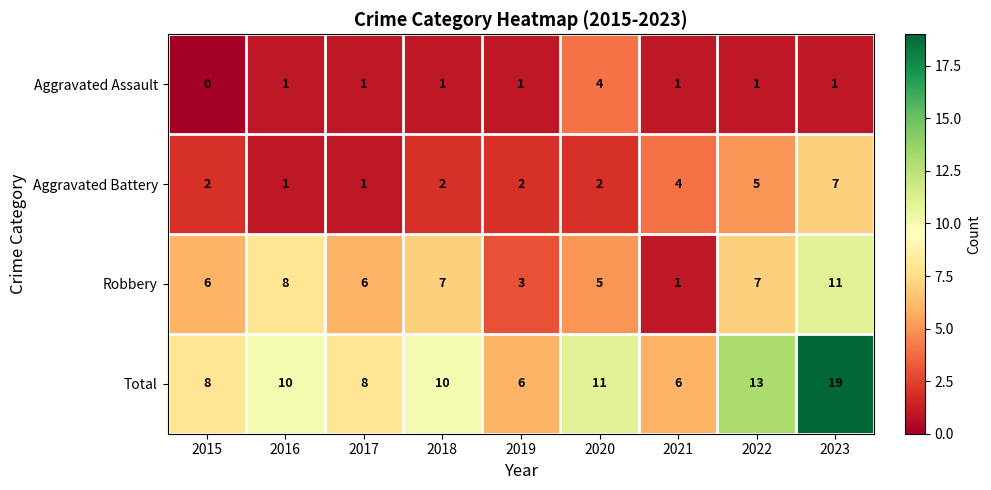

How many values in the Aggravated Assault series are below 1?

1